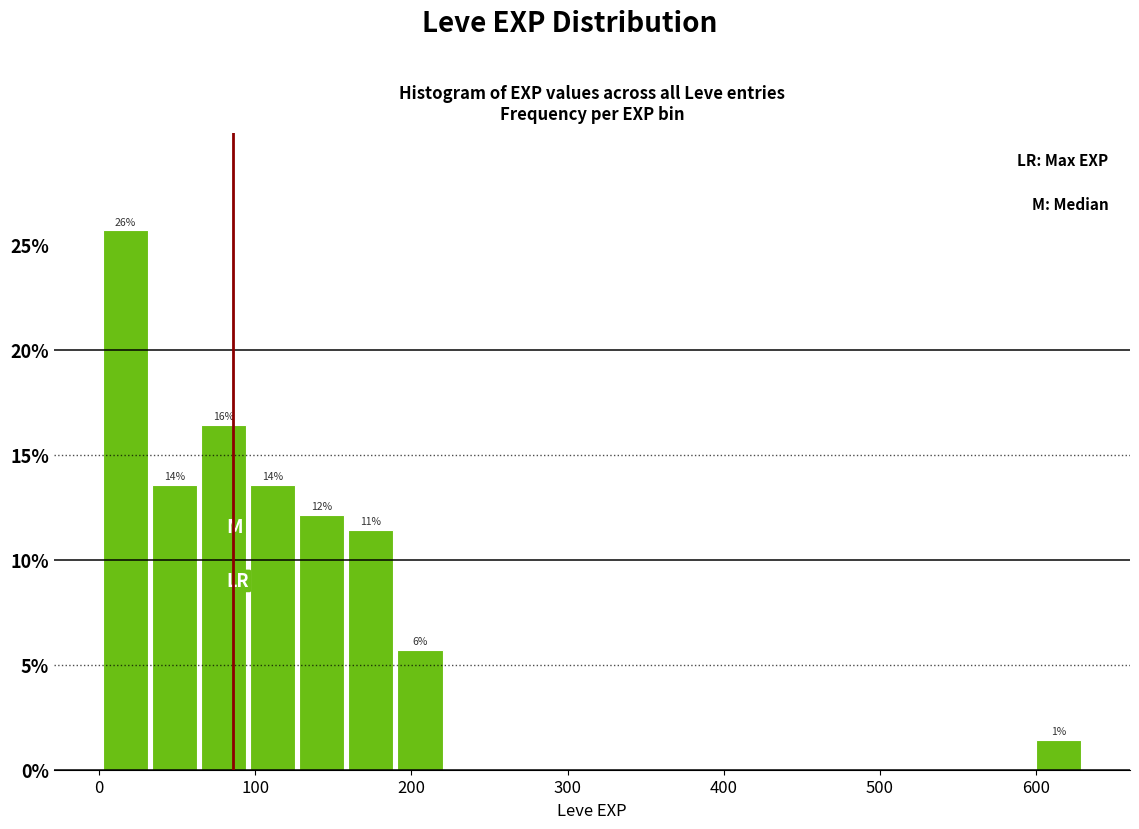

Read against the x-axis, roughly where is the centre of the tallest bar?

20